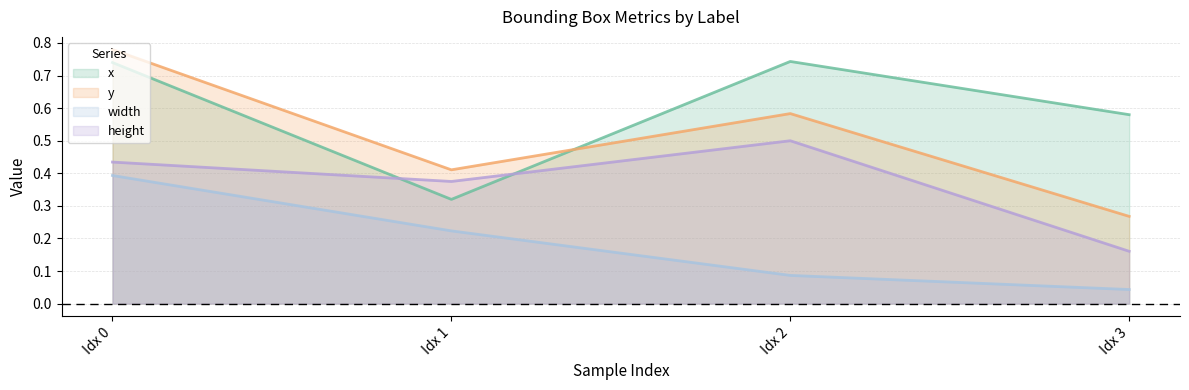

What are all the series names shown in the legend?

x, y, width, height